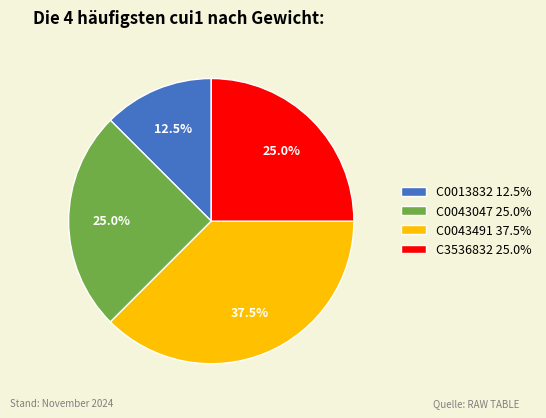

What is the ratio of the value at C0013832 12.5% to the value at C0043047 25.0%?

0.5